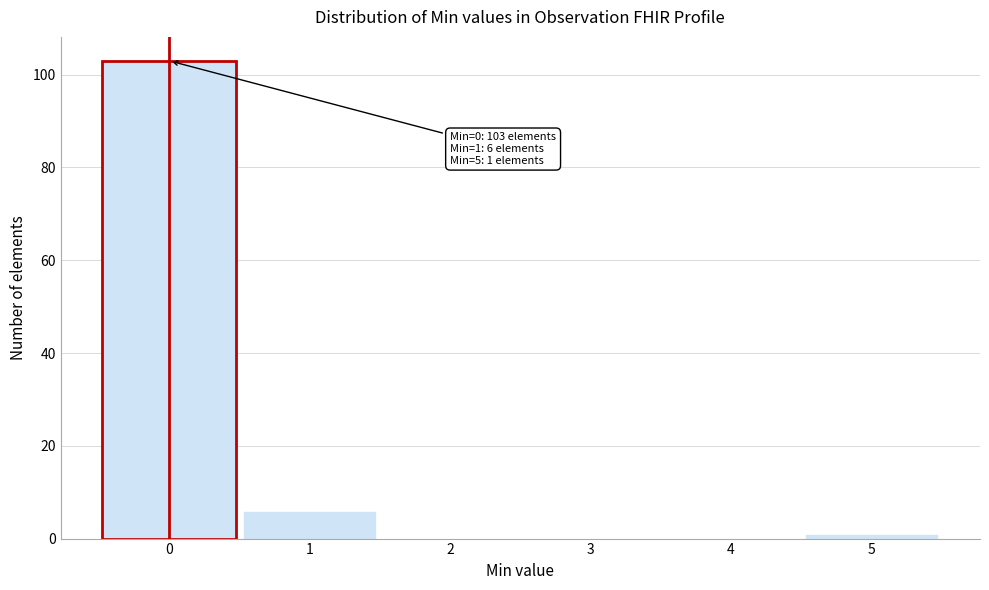

Reading left to right, list all the values displayed in this chart.

0=103	1=6	2=0	3=0	4=0	5=1